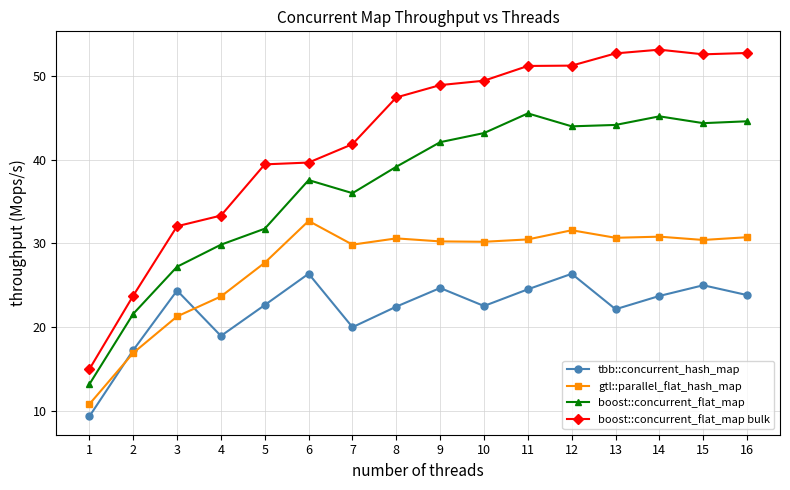

Which series has the widest spread of values?

boost::concurrent_flat_map bulk